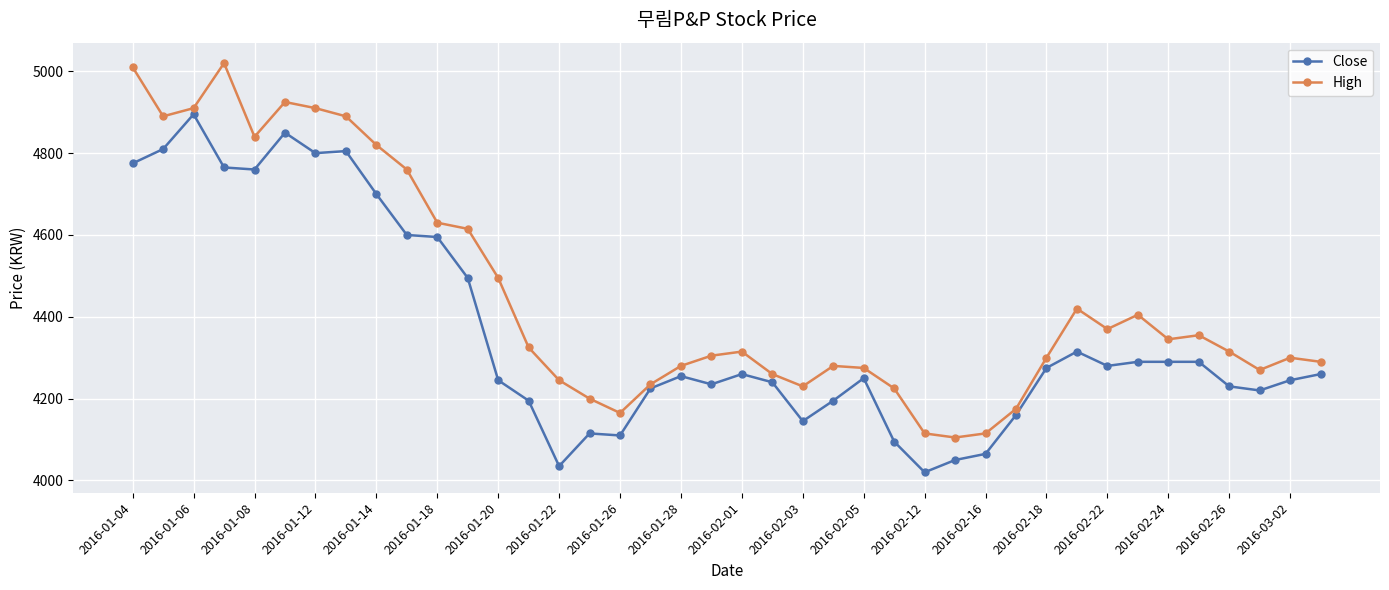

Which series has the largest total across all categories?

High